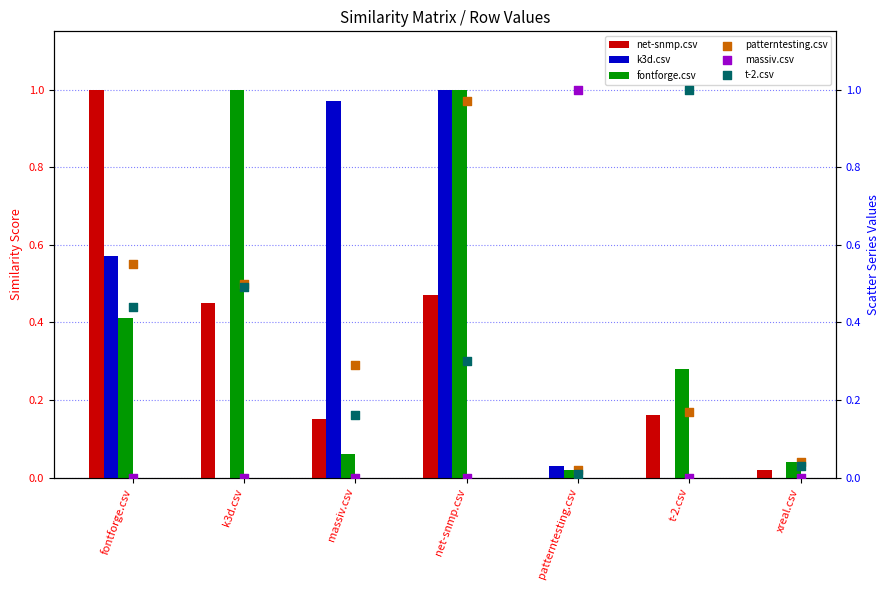

Is the value of t-2.csv at net-snmp.csv greater than the value of net-snmp.csv at xreal.csv?

Yes